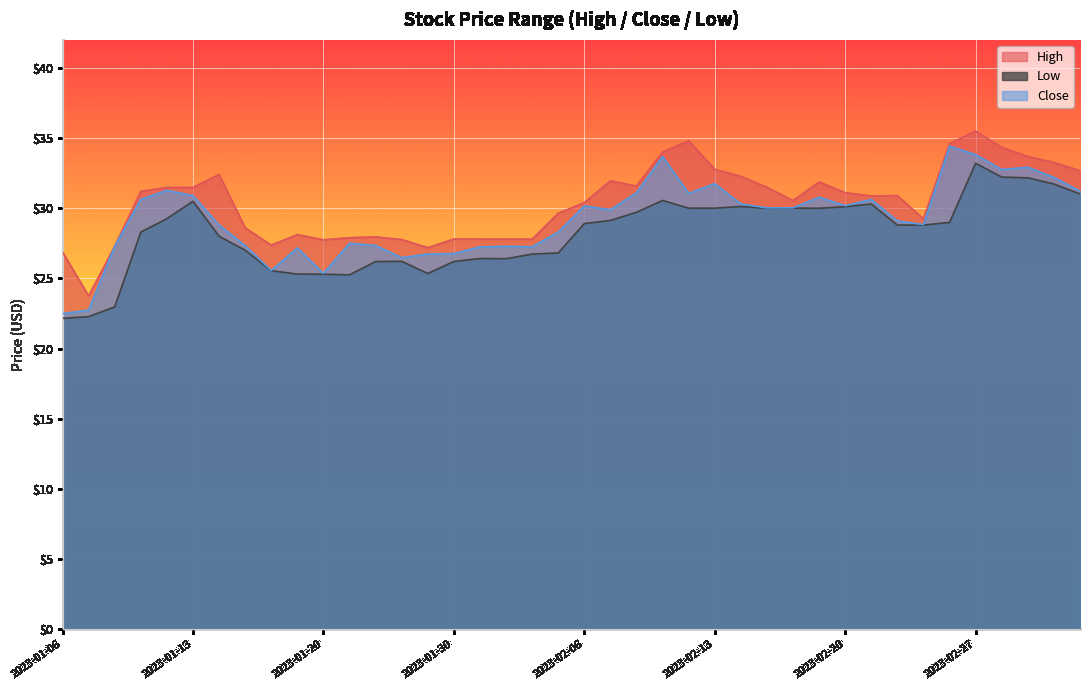

What is the label of the 18th point from the right?

2023-02-08